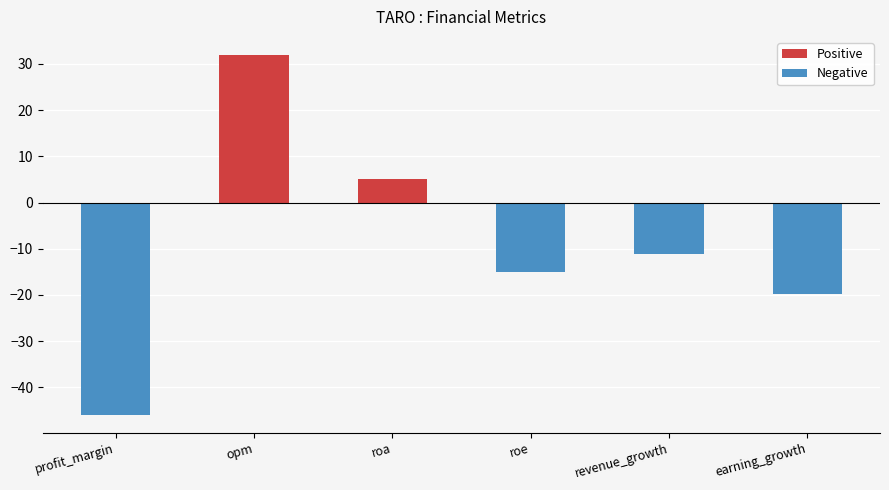

Which category has the lowest value across all series?

profit_margin